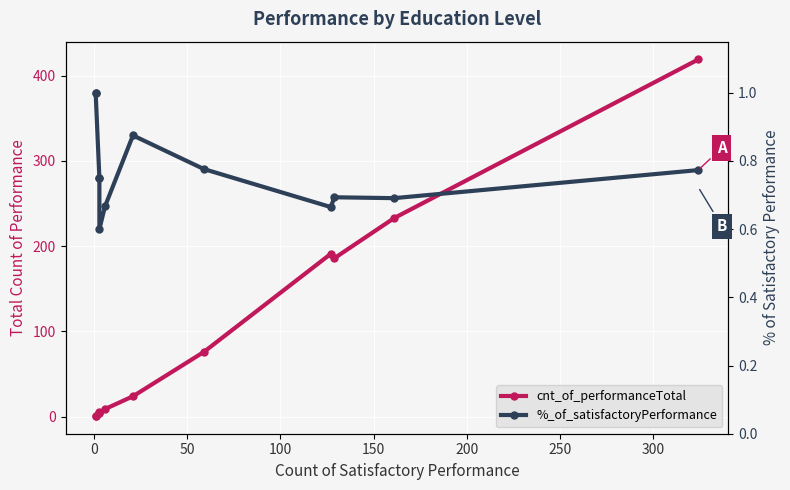

What position from the left is 0?

2